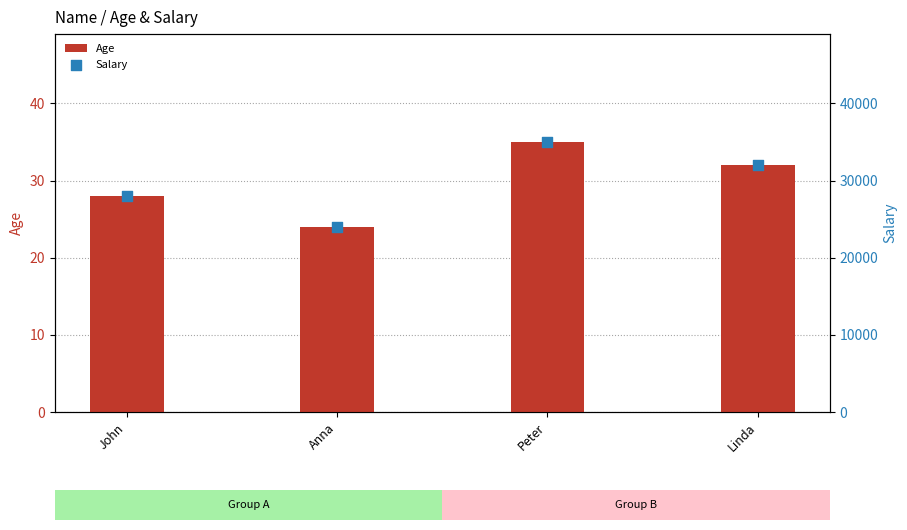

Which series reaches the minimum Y coordinate?

Age